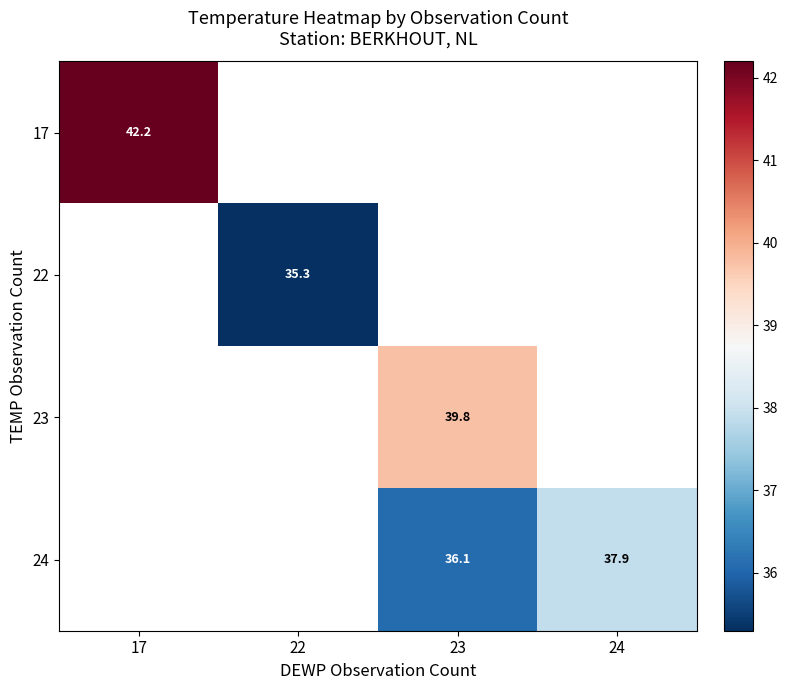

At how many categories does at least one series exceed 36?

3